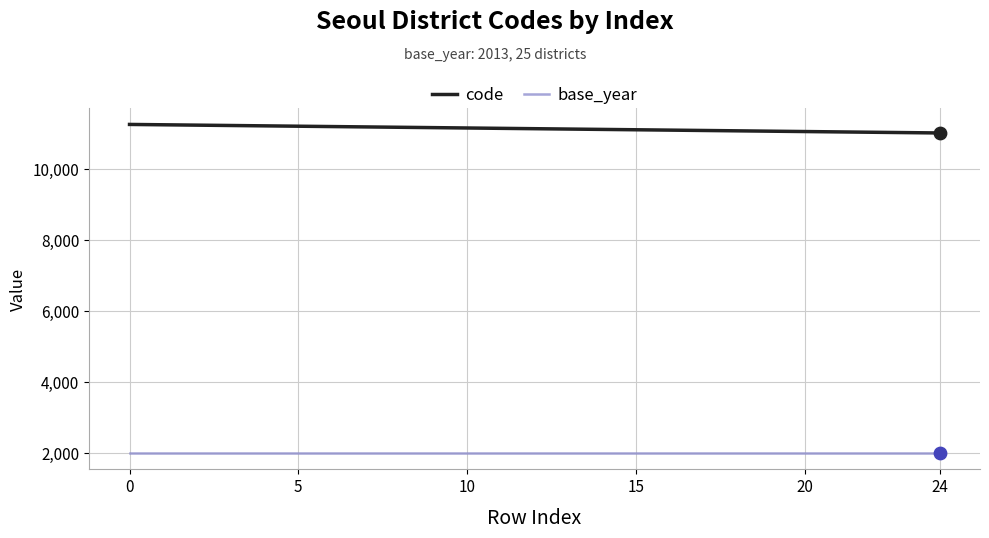

What are all the series names shown in the legend?

code, base_year